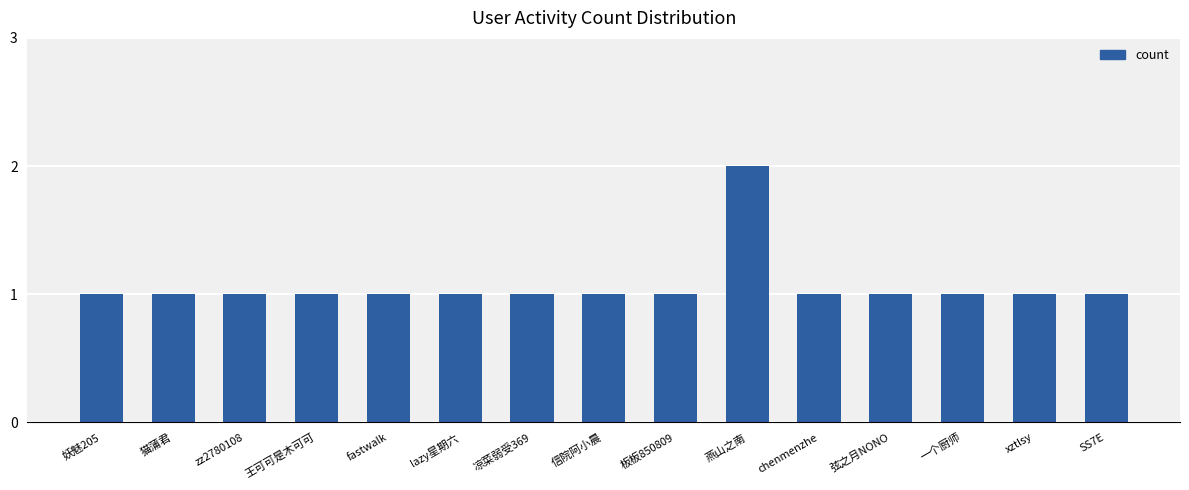

Read the value at lazy星期六.

1